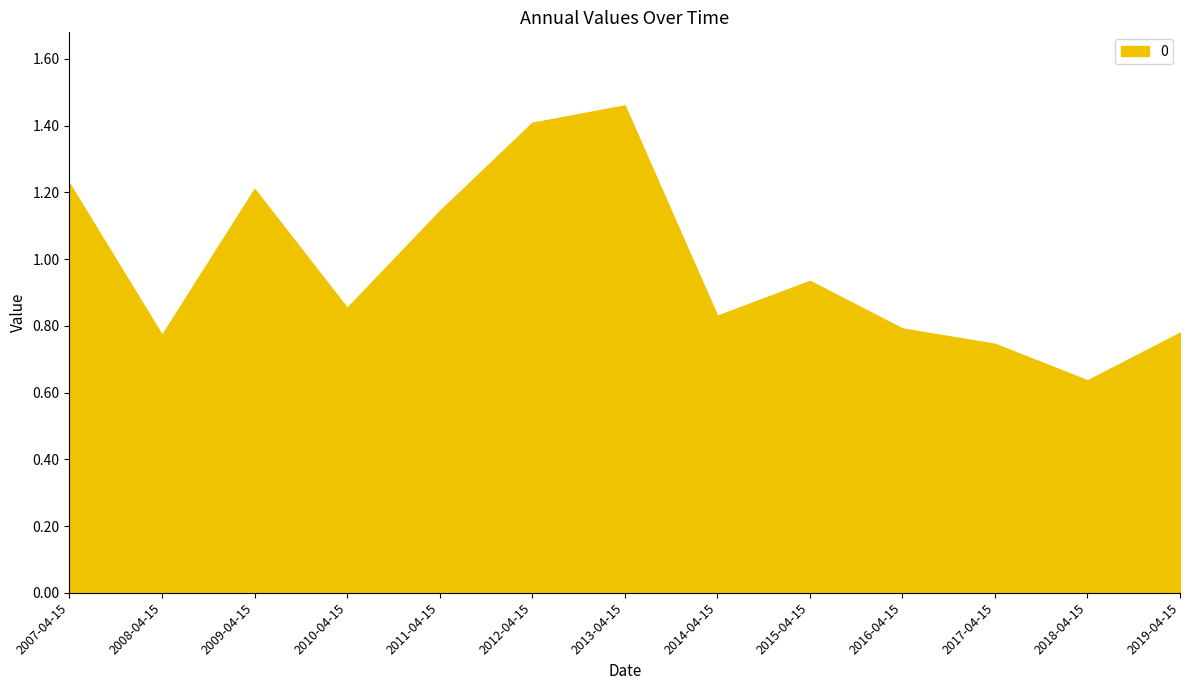

What position from the right is 2018-04-15?

2